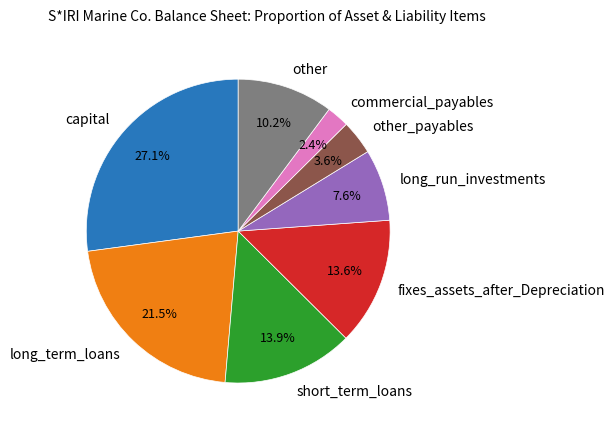

Which slice is the largest?

capital